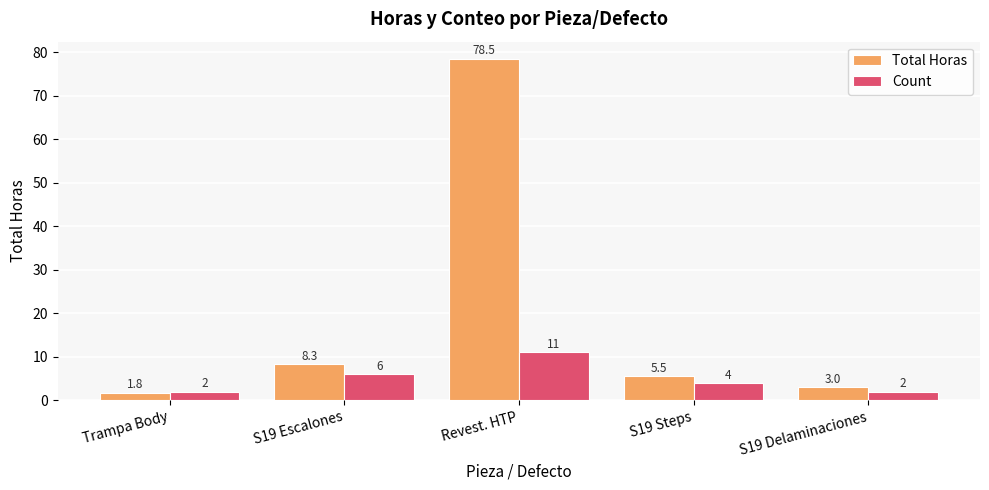

What is the value of the Count bar at the 4th from the left?

4.0